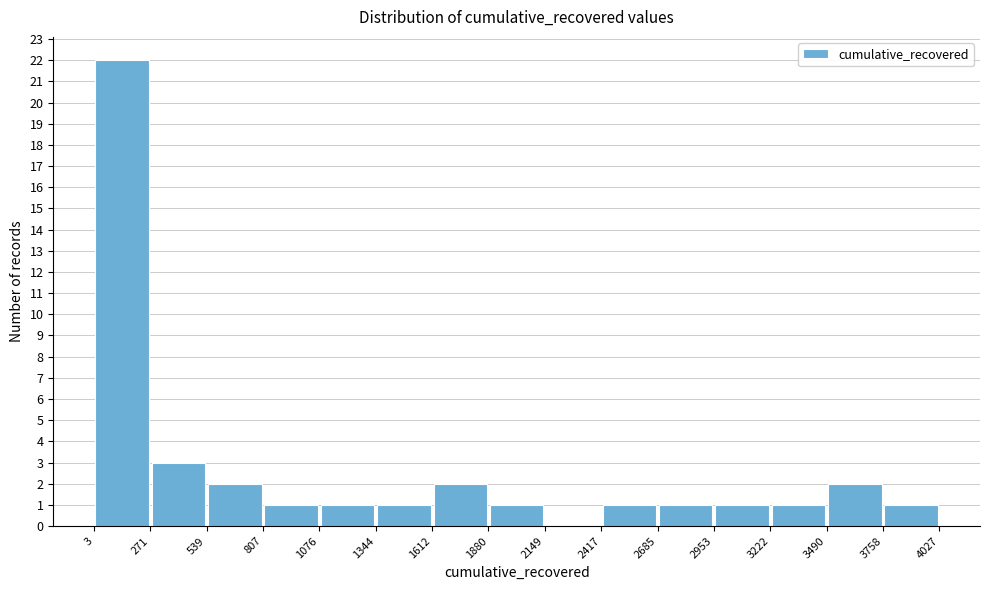

Reading left to right, transcribe this chart: for each bar, give the range it covers on the x-axis and its height. The values are not printed on the chart, so give them approximately, as read against the axis.

3 to 271: 22
271 to 539: 3
539 to 807: 2
807 to 1076: 1
1076 to 1344: 1
1344 to 1612: 1
1612 to 1880: 2
1880 to 2149: 1
2149 to 2417: 0
2417 to 2685: 1
2685 to 2953: 1
2953 to 3222: 1
3222 to 3490: 1
3490 to 3758: 2
3758 to 4027: 1